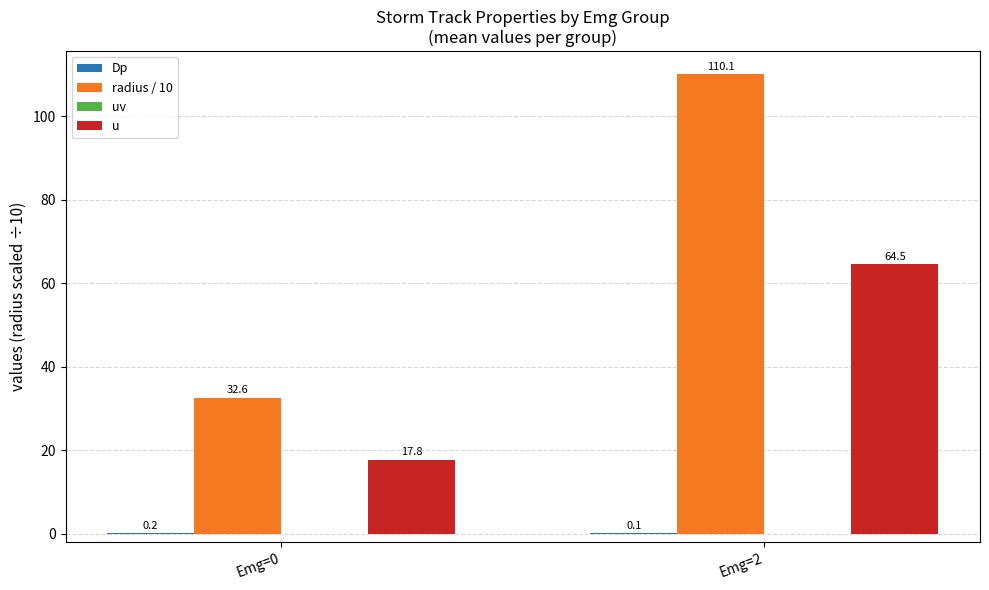

The radius / 10 series shows 194.6 at Emg=2. True or false?

False